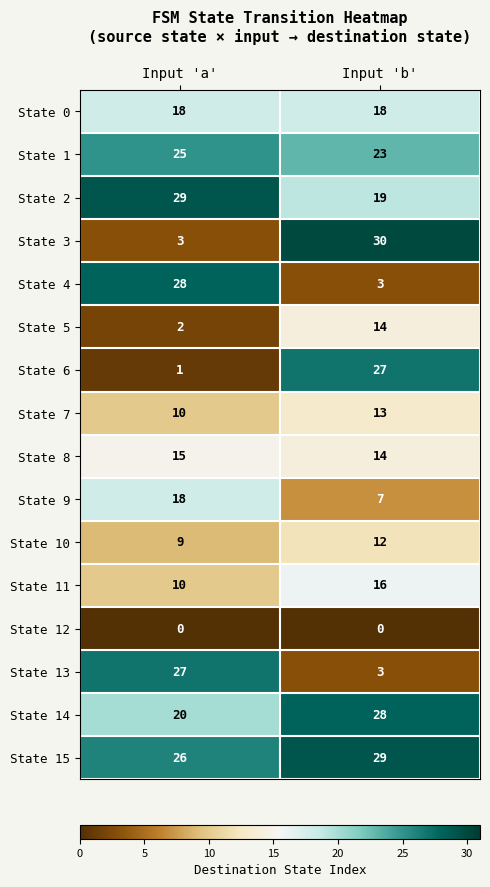

The value of State 15 at Input 'a' is 16. True or false?

False